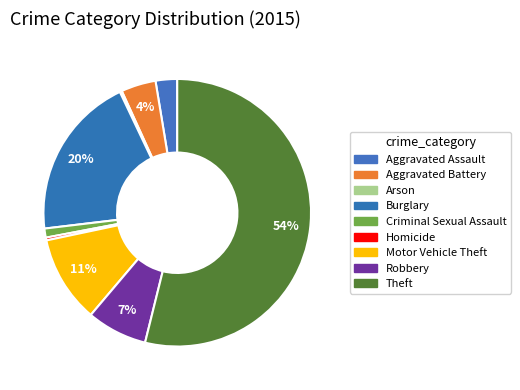

Which slice is the smallest?

Arson